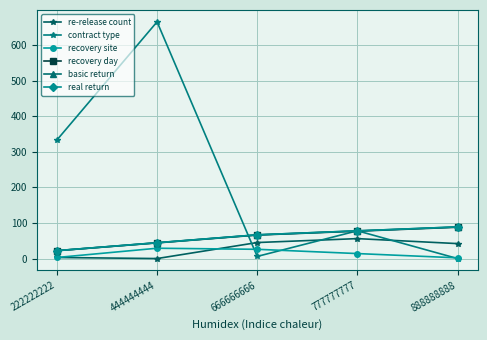

True or false: re-release count and contract type cross at least once.

True